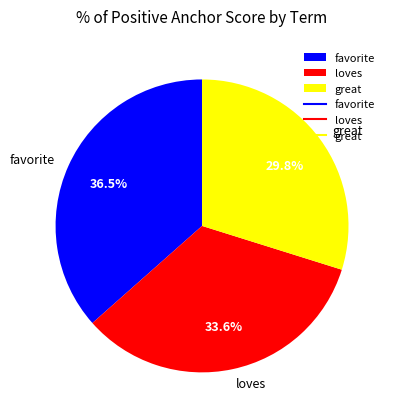

Count the number of slices in the pie.

3